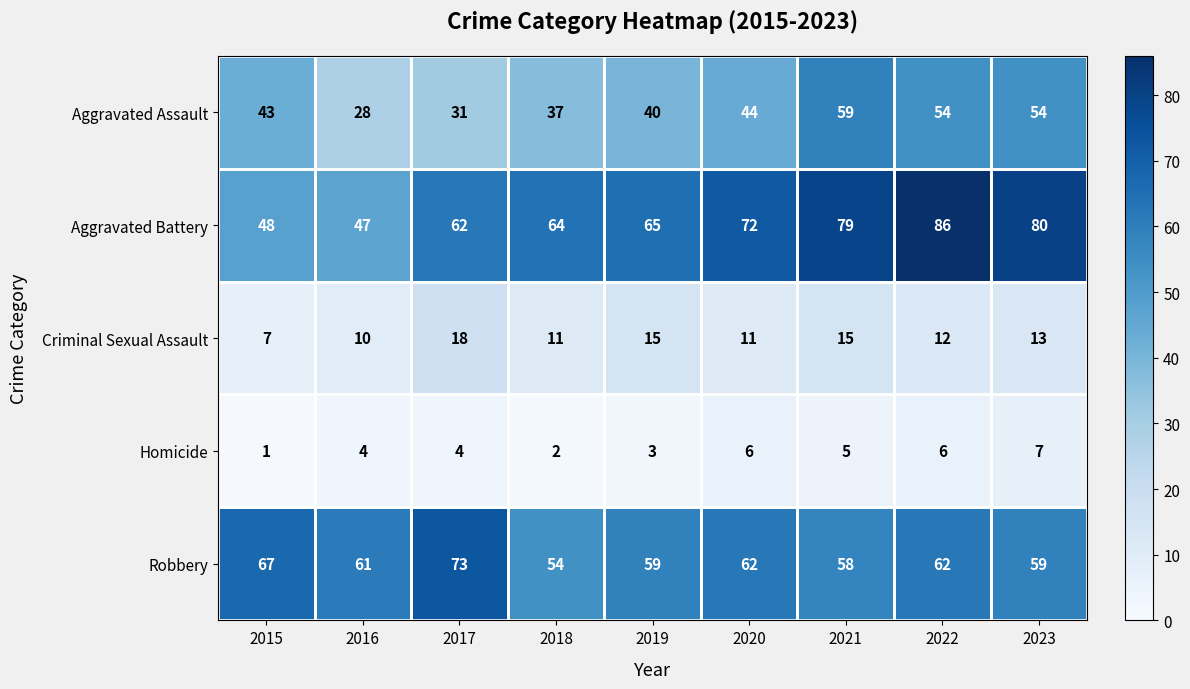

What is the smallest value displayed?

1